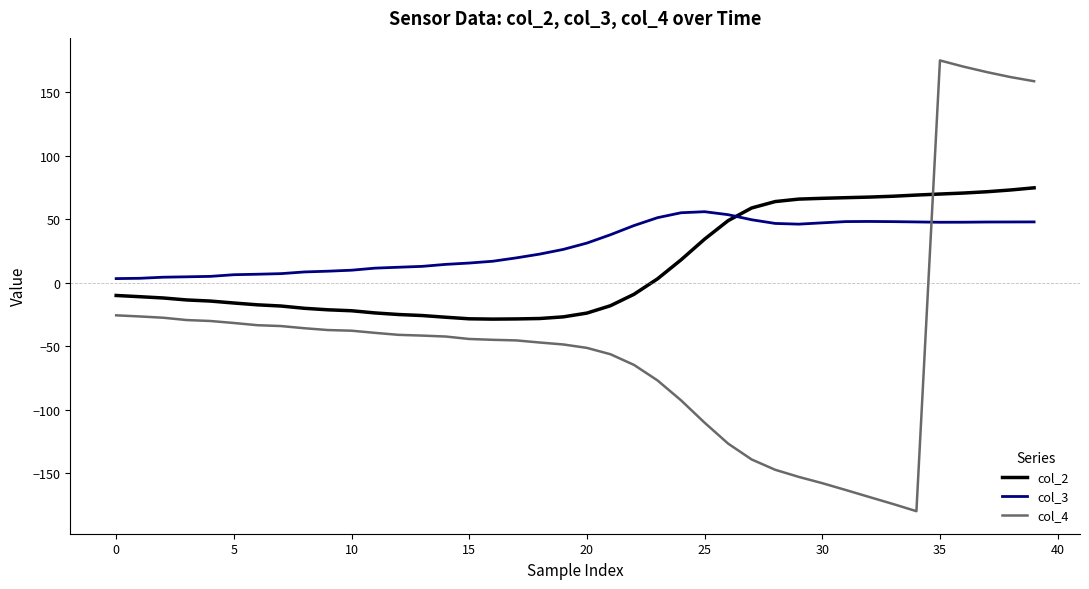

What is the average value of the col_3 series?

29.2